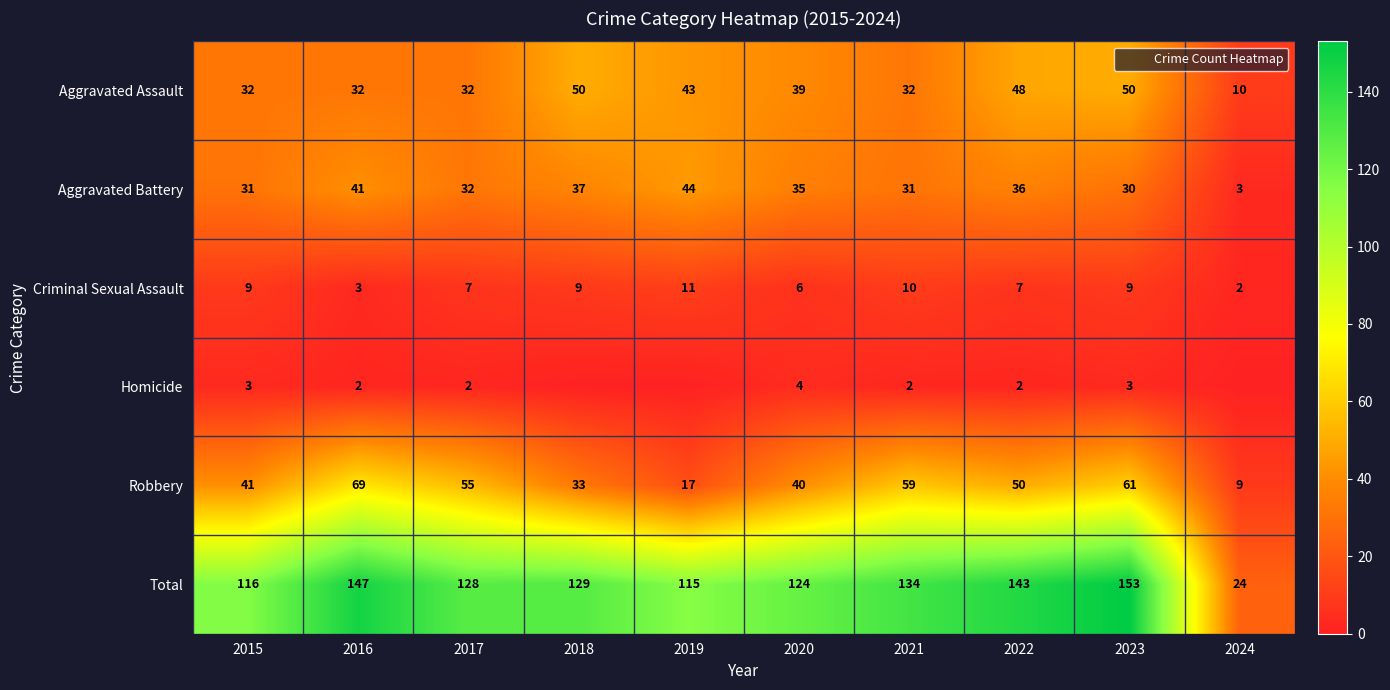

Which series has the largest total across all categories?

Total